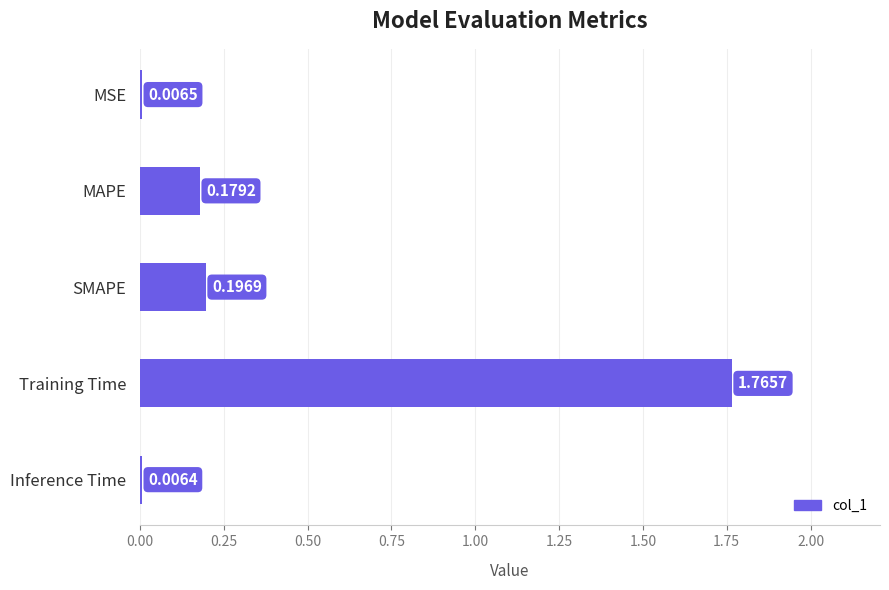

What is the change in value from MSE to SMAPE?

+0.2